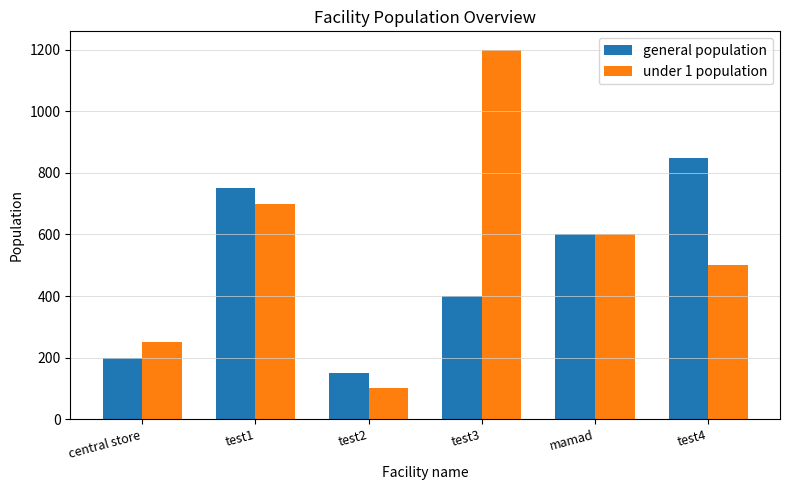

What is the maximum value for general population?

850